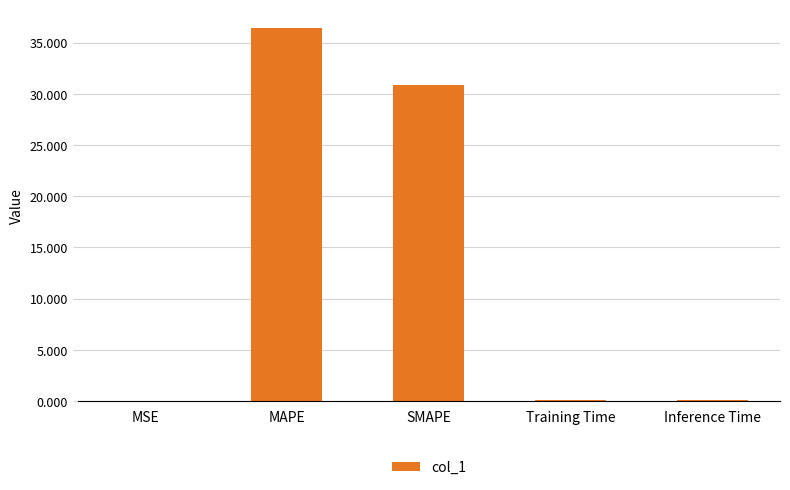

Which category has the highest value across all series?

MAPE